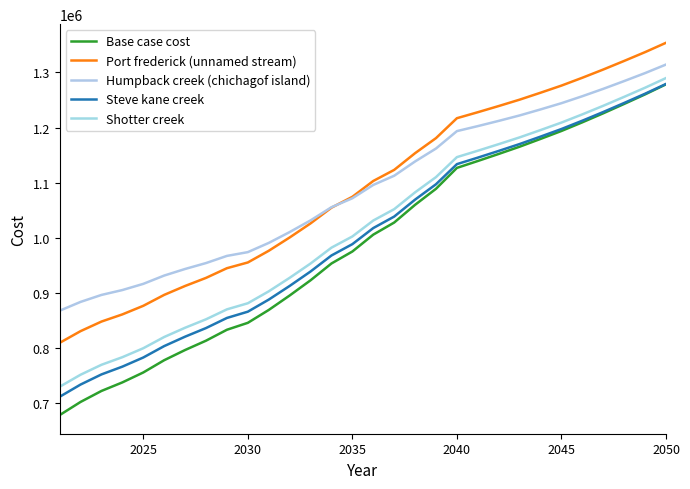

Reading right to left, list all the values displayed in this chart.

Base case cost: 1278433.1	1260151.4	1242832.0	1225833.2	1209476.0	1193760.2	1179327.3	1165215.1	1152065.2	1139235.9	1126727.4	1088823.3	1059730.1	1027556.2	1005591.3	974985.0	953244.7	922731.0	895103.2	868874.1	845535.0	832952.3	813120.1	796190.8	777685.8	755426.0	737408.5	721893.6	701938.8	678040.0
Port frederick (unnamed stream): 1353804.8	1336852.2	1320893.7	1305288.6	1290358.4	1276103.9	1263167.4	1250587.6	1239006.7	1227784.2	1216921.0	1180771.8	1153454.8	1123111.3	1102993.6	1074303.4	1054498.3	1025990.8	1000409.4	976274.4	955078.3	944663.2	927075.3	912423.8	896256.6	876402.4	860834.2	847819.8	830437.4	809184.2
Humpback creek (chichagof island): 1314323.7	1298809.9	1284324.6	1270228.2	1256842.8	1244170.2	1232853.6	1221932.5	1212050.2	1202567.0	1193484.9	1161892.8	1138431.2	1112485.0	1095816.5	1071616.5	1055355.8	1031435.8	1010244.0	990550.2	973848.2	966987.5	954003.4	943267.0	931321.7	916245.9	905020.1	896162.1	883497.1	867523.8
Steve kane creek: 1279099.1	1261368.9	1244614.1	1228193.6	1212428.4	1197318.9	1183506.8	1170030.4	1157531.5	1145368.9	1133543.0	1097038.8	1069171.1	1038367.3	1017535.2	988334.6	967763.7	938693.1	912463.9	887653.3	865753.0	854374.9	836023.5	820405.7	803298.1	782586.0	766012.3	751901.2	733502.3	711311.8
Shotter creek: 1289812.6	1272263.6	1255694.4	1239464.0	1223893.4	1208983.1	1195375.2	1182107.7	1169822.7	1157879.2	1146277.7	1110003.2	1082370.8	1051808.0	1031222.5	1002274.6	981962.3	953156.6	927198.7	902665.8	881049.9	869963.1	851909.9	836597.5	819802.6	799410.8	783164.9	769389.6	751334.6	729496.2